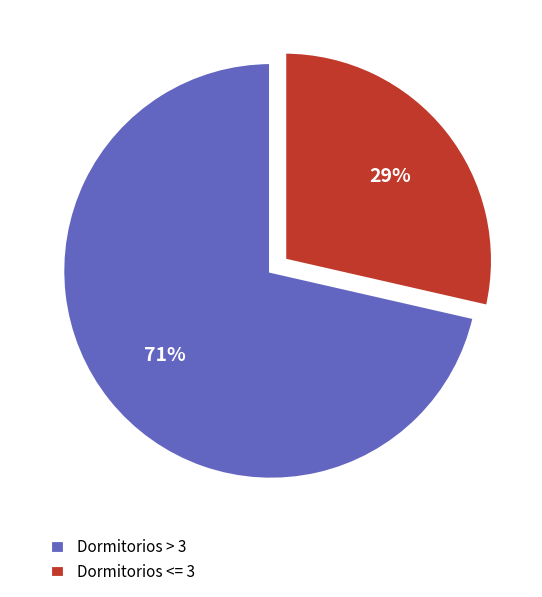

Combined, do Dormitorios > 3 and Dormitorios <= 3 account for over 50%?

Yes